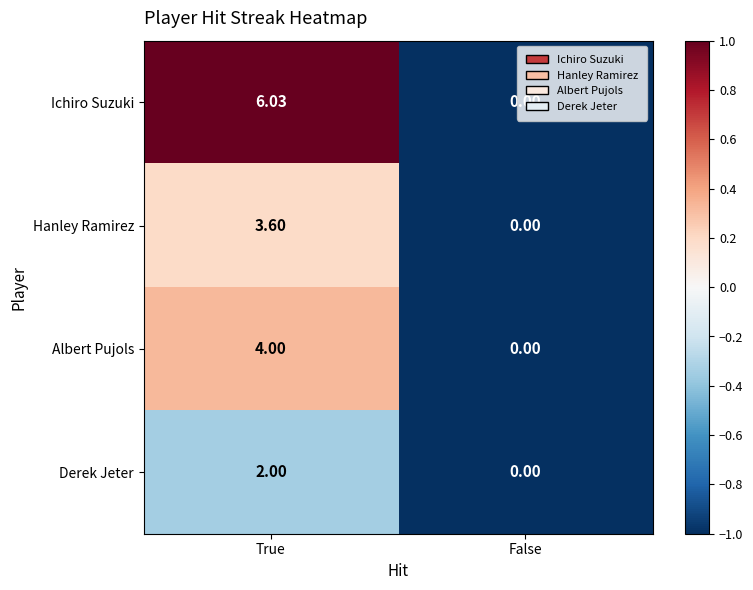

Is the value of Albert Pujols at False greater than the value of Derek Jeter at True?

No